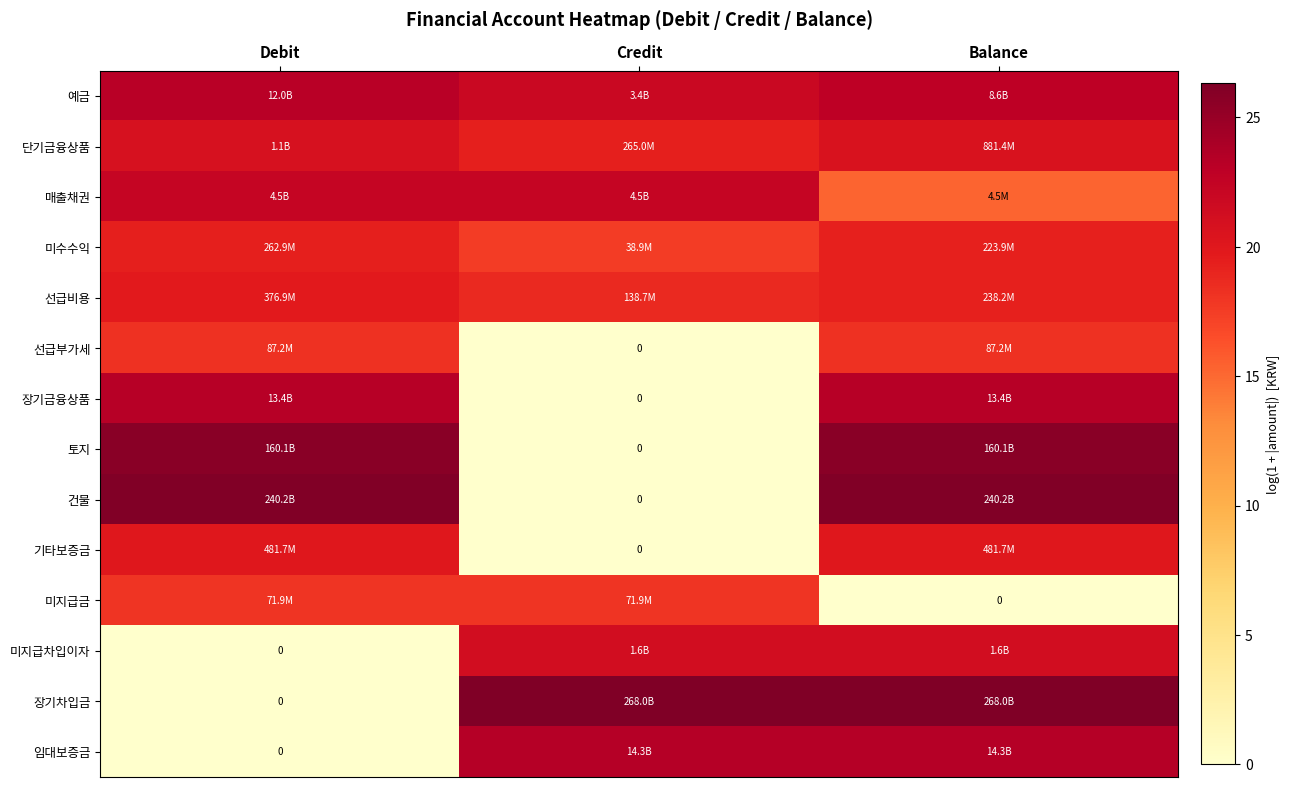

At how many categories does at least one series exceed 6?

3